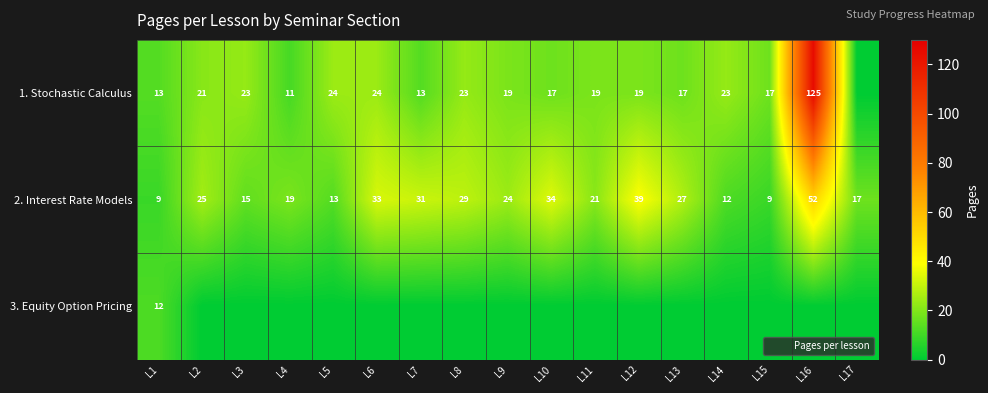

What is the total value across all series at L14?

35